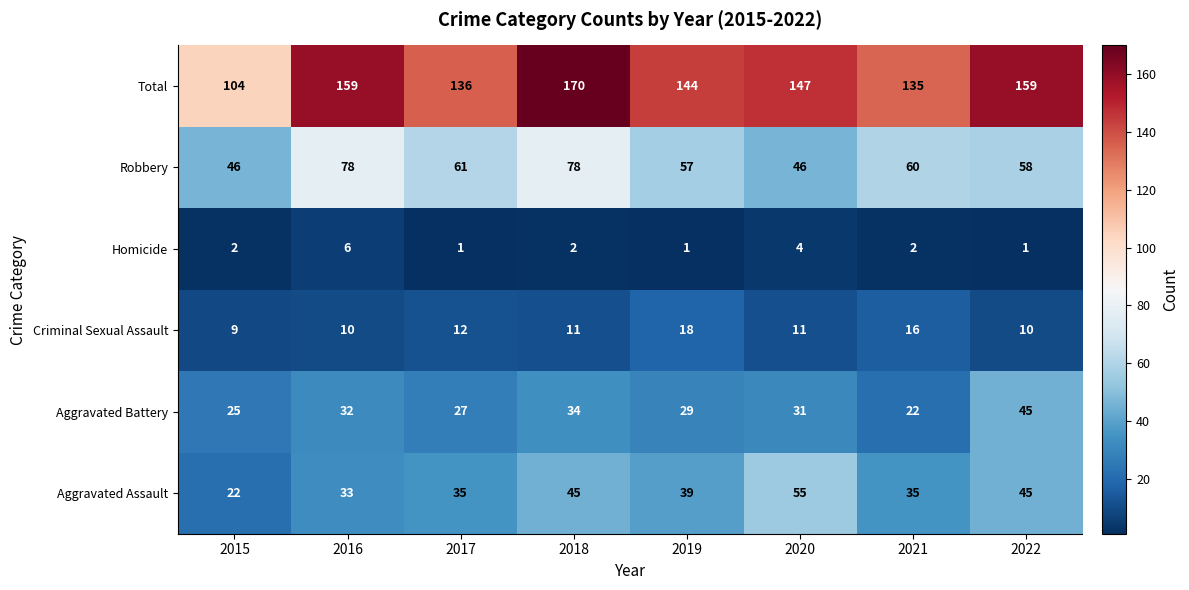

Which series has the largest range (max minus min)?

Total